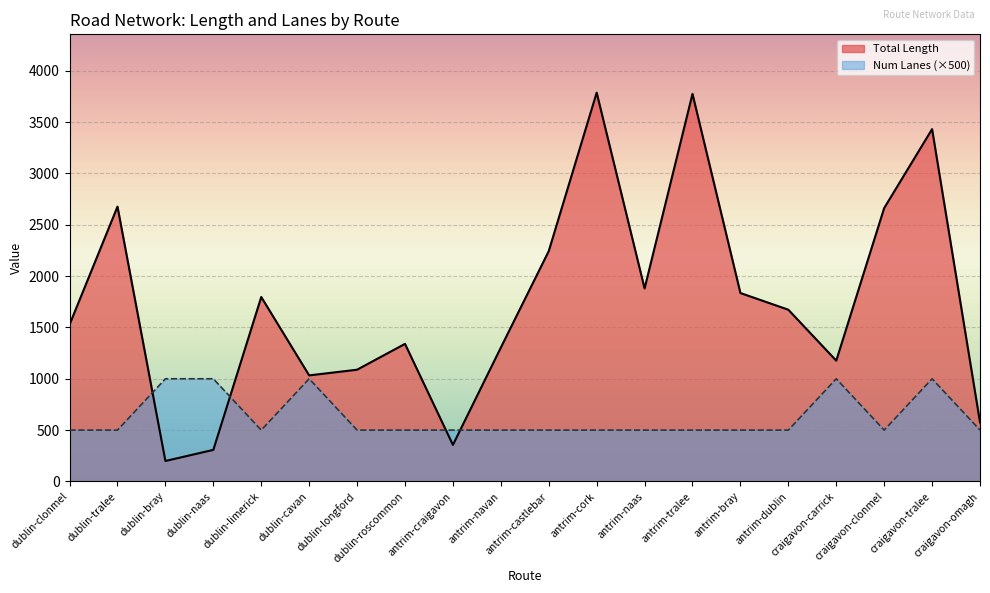

True or false: Num Lanes has more than 0 points higher than both neighbors.

True